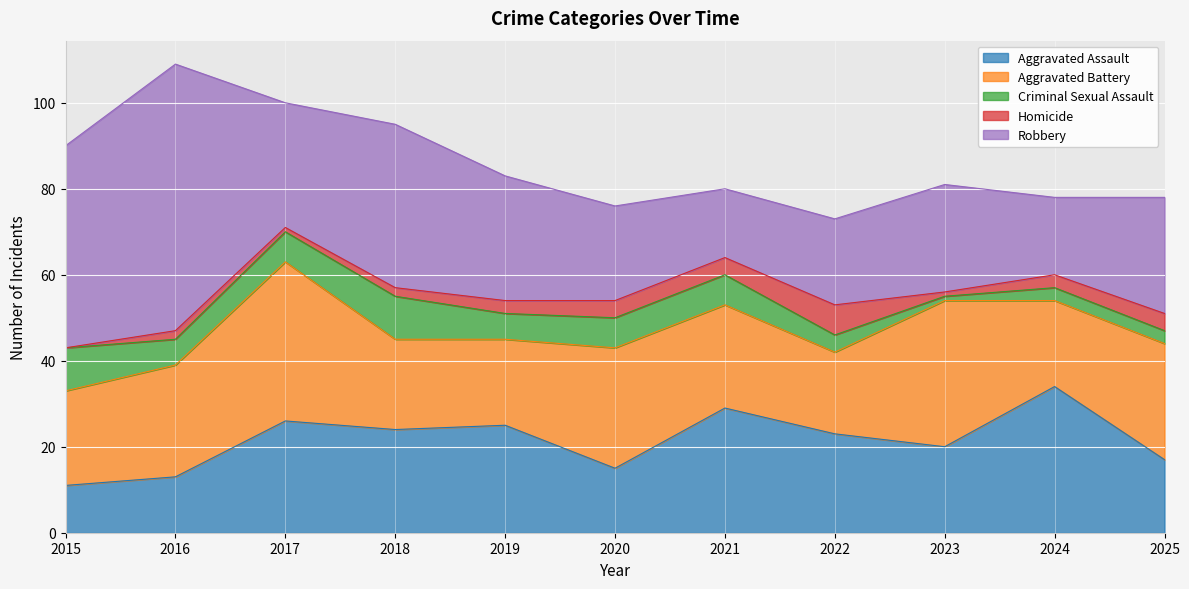

What is the total value across all series at 2023?

81